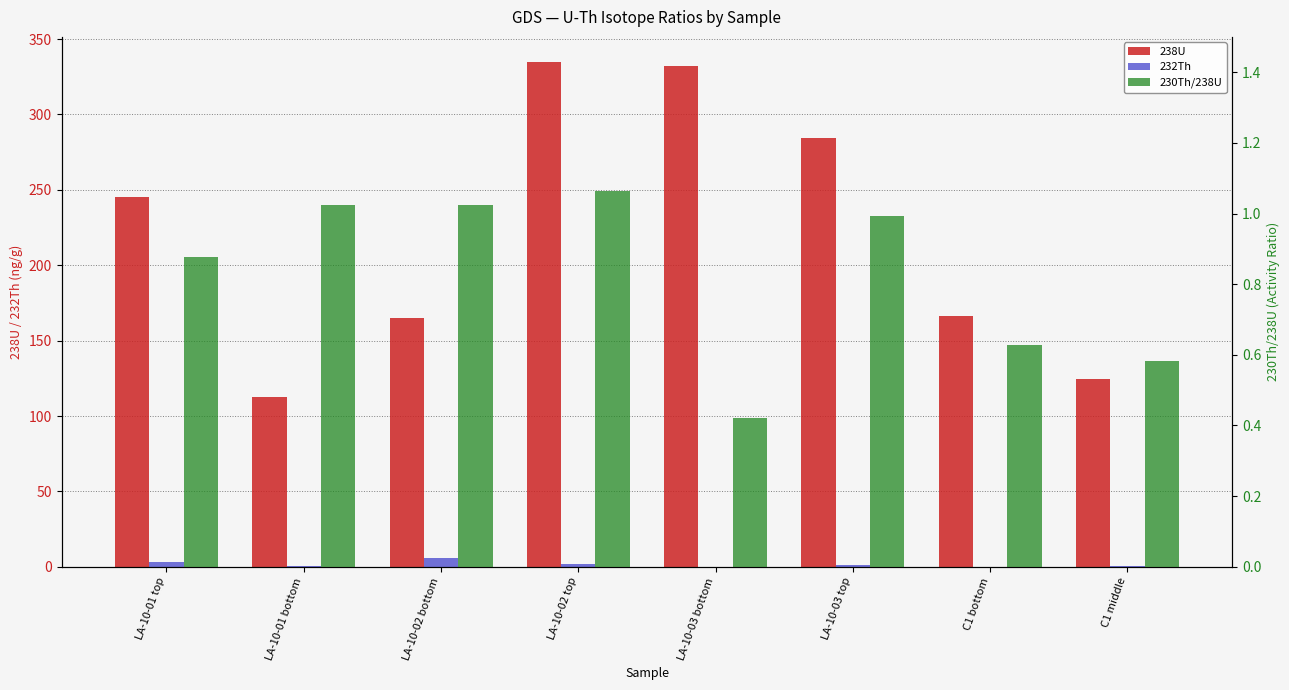

List the series in order of their peak value, lowest first.

230Th/238U, 232Th, 238U